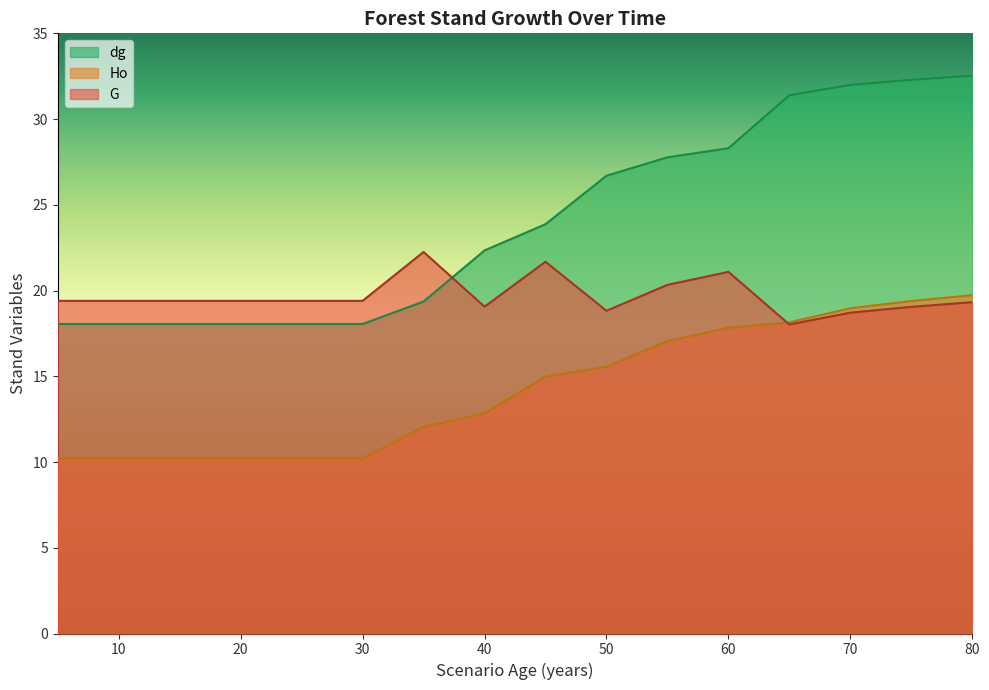

At which category does G reach its first local peak?

35